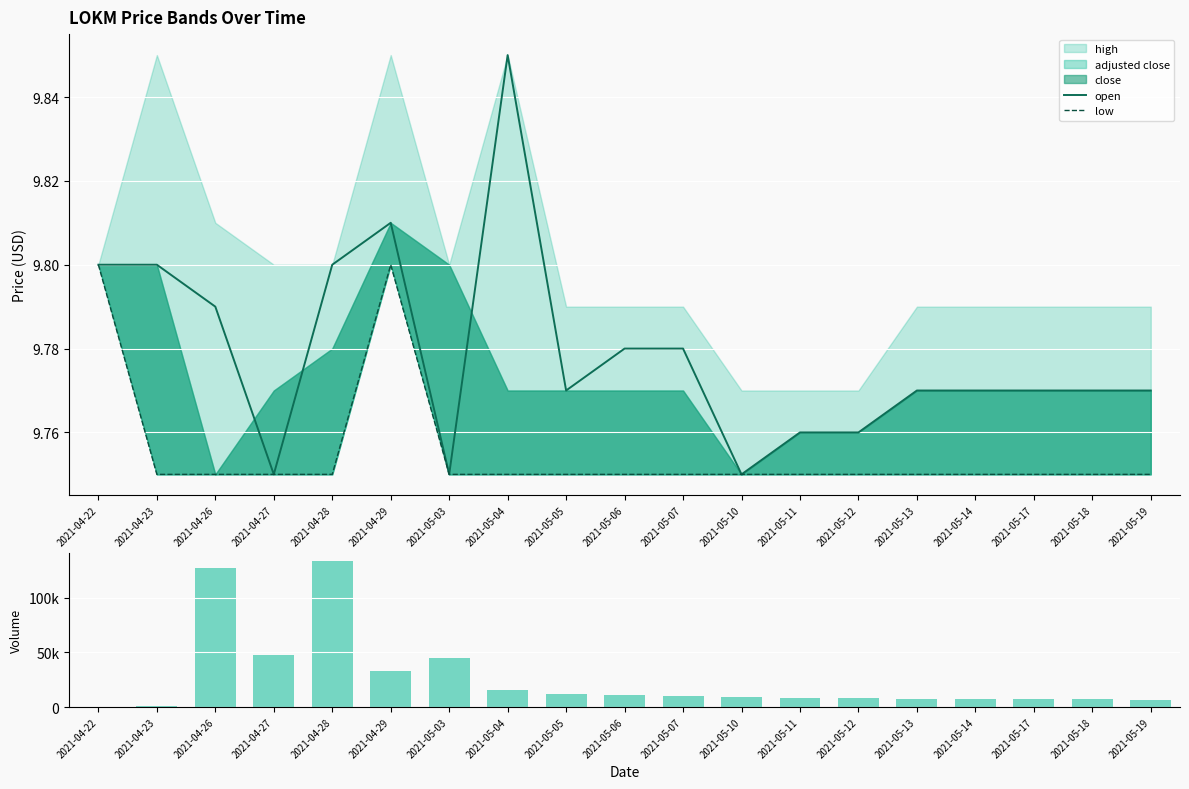

Is it true that open equals 9.8 at 2021-04-28?

True